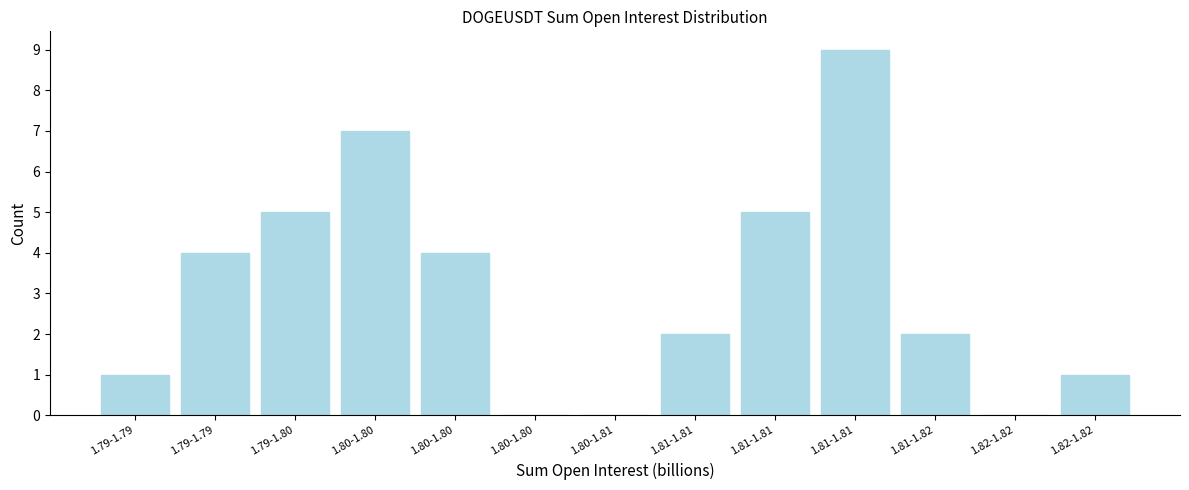

Are the bars horizontal?

No